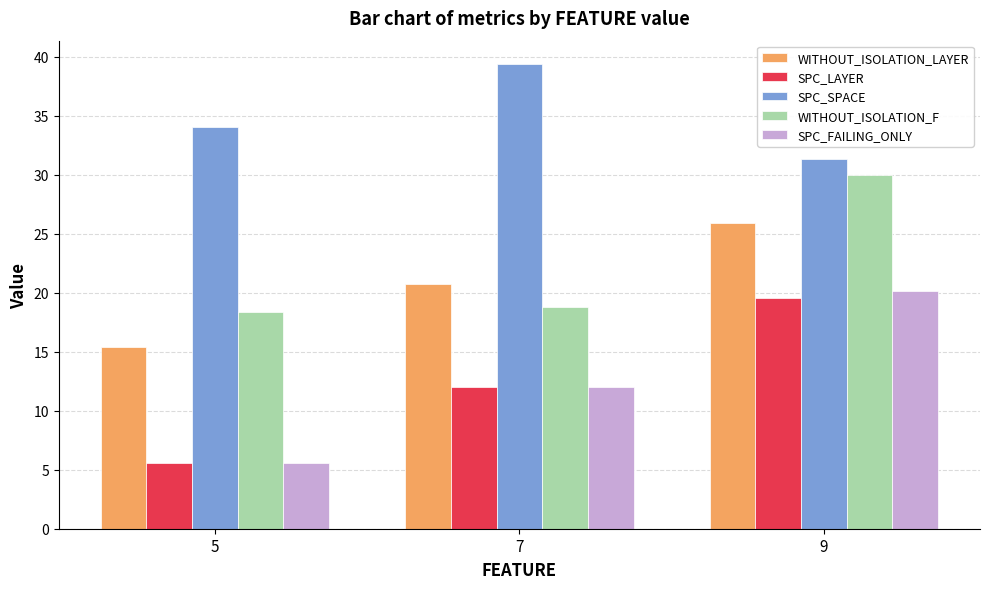

At which label is SPC_FAILING_ONLY closest to 12?

7